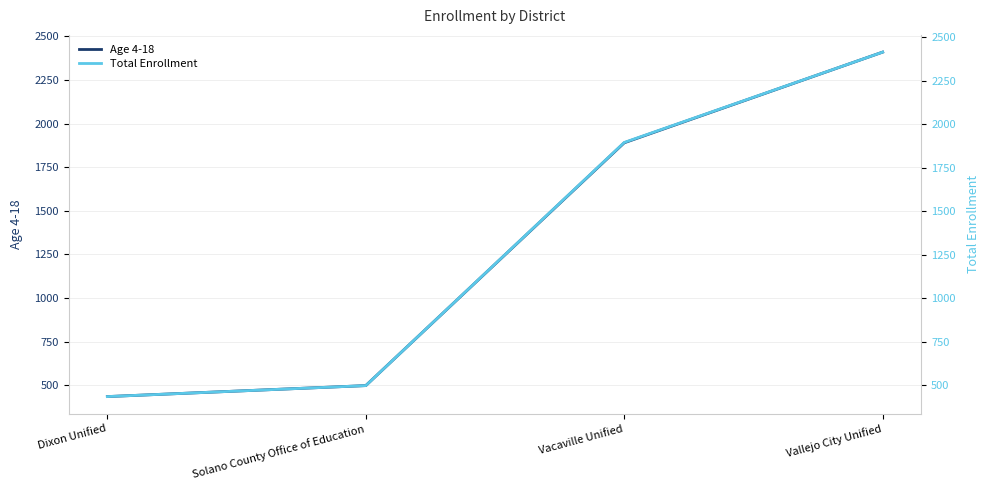

The value of Total Enrollment at Vacaville Unified is 1895. True or false?

True